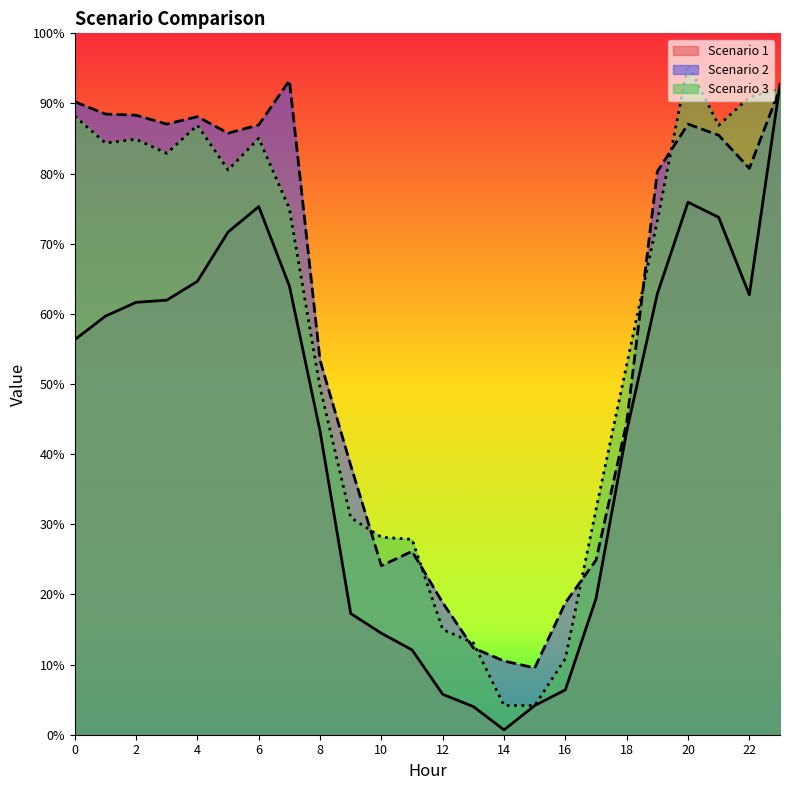

What is the difference between the highest and lowest values at 10?

13.7